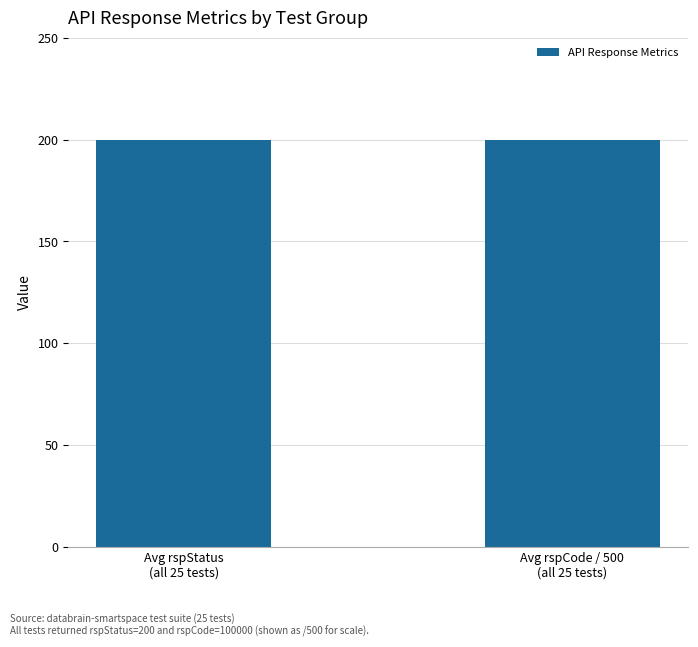

What is the highest value of the rspStatus series?

200